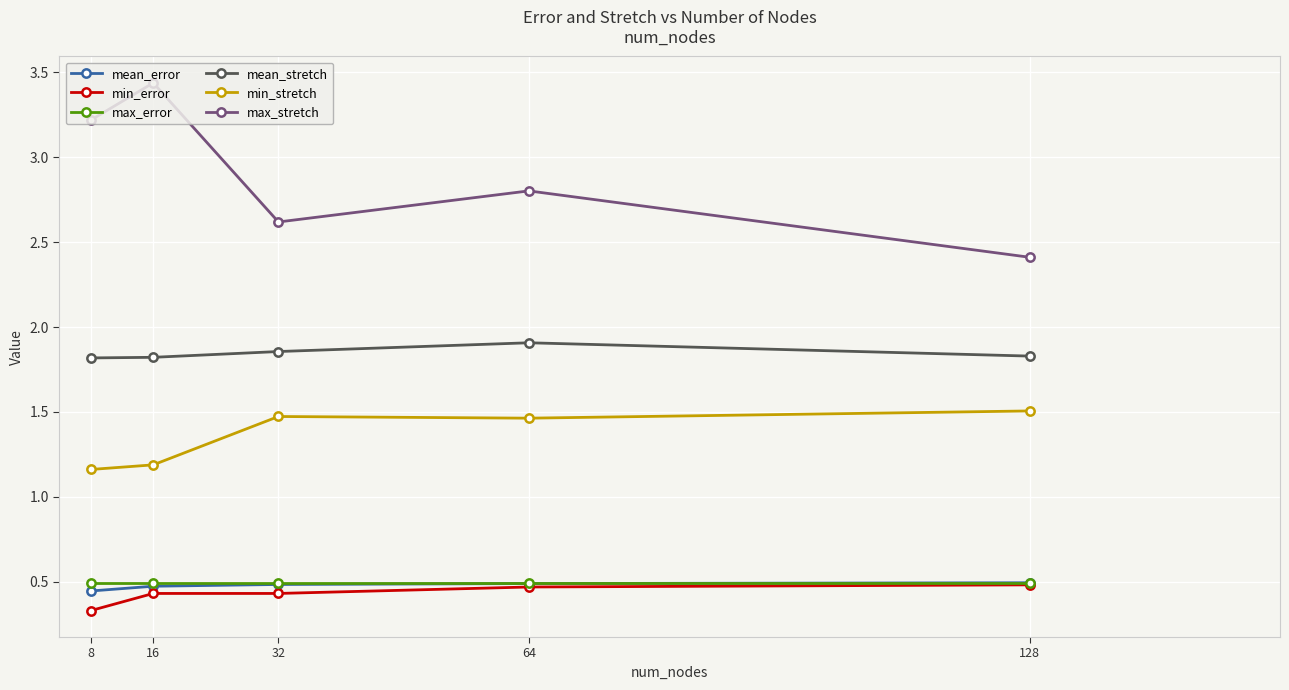

What is the value of the max_error point at the 1st from the left?

0.5